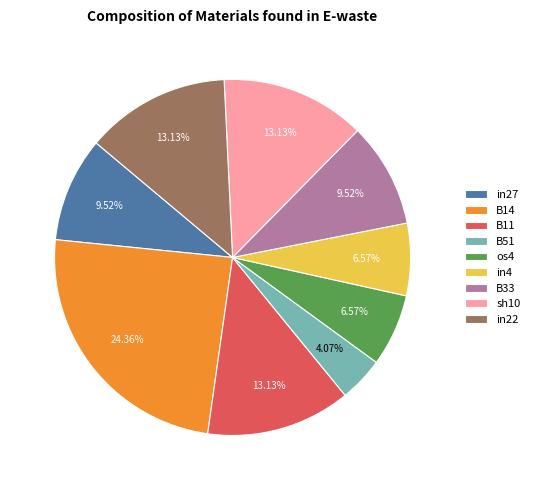

How many segments does this pie chart have?

9